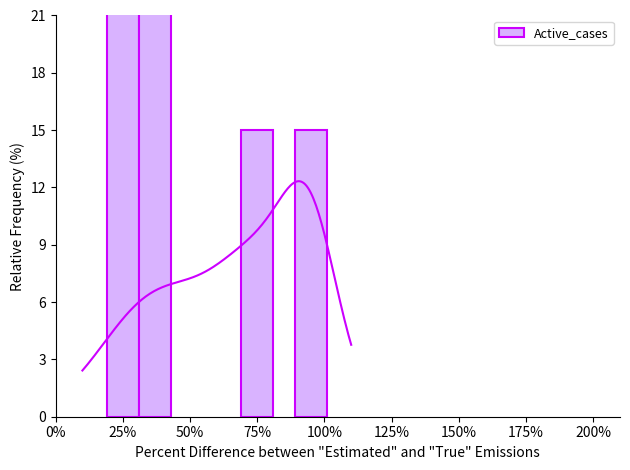

What is the value of the 1st bar from the left?

45